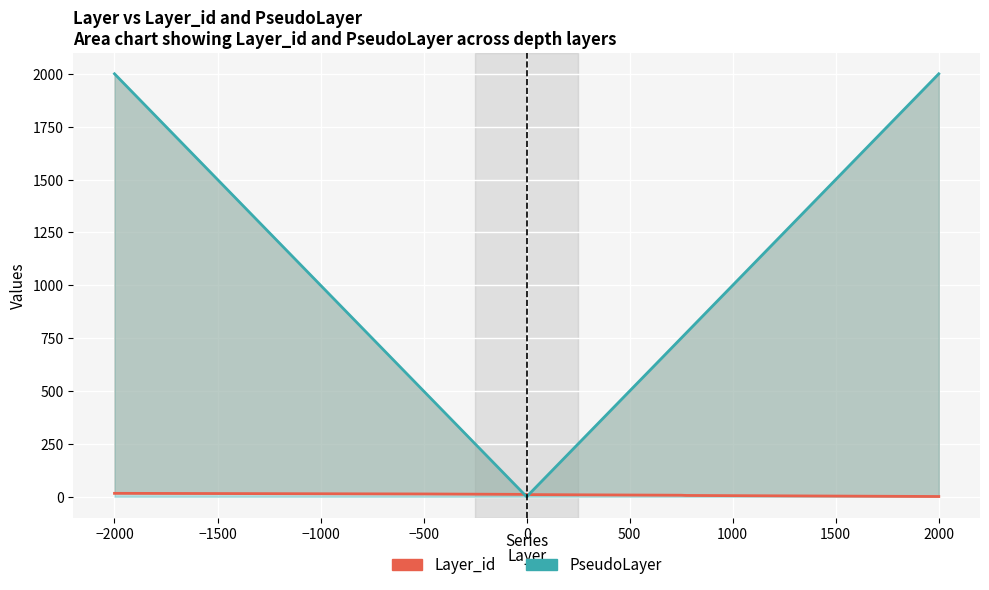

How many PseudoLayer values are between 500 and 1500?

9